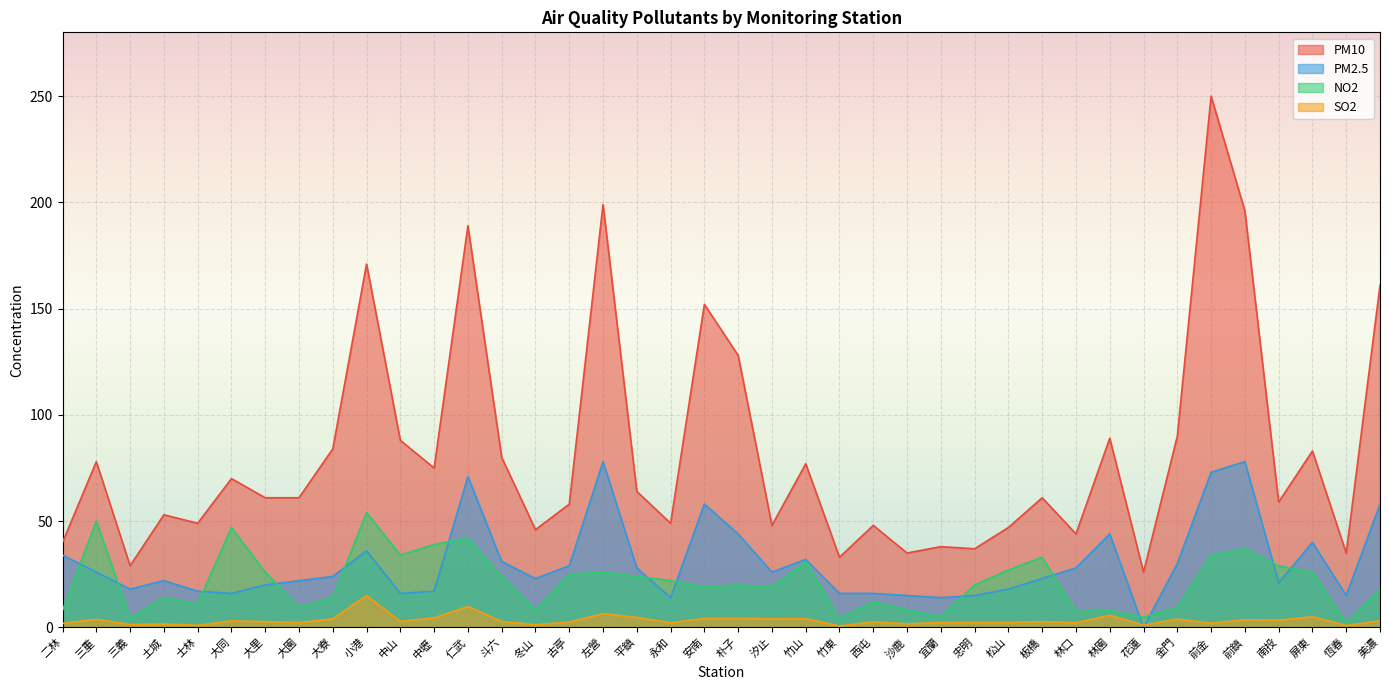

The NO2 series shows 24.6 at 大寮. True or false?

False